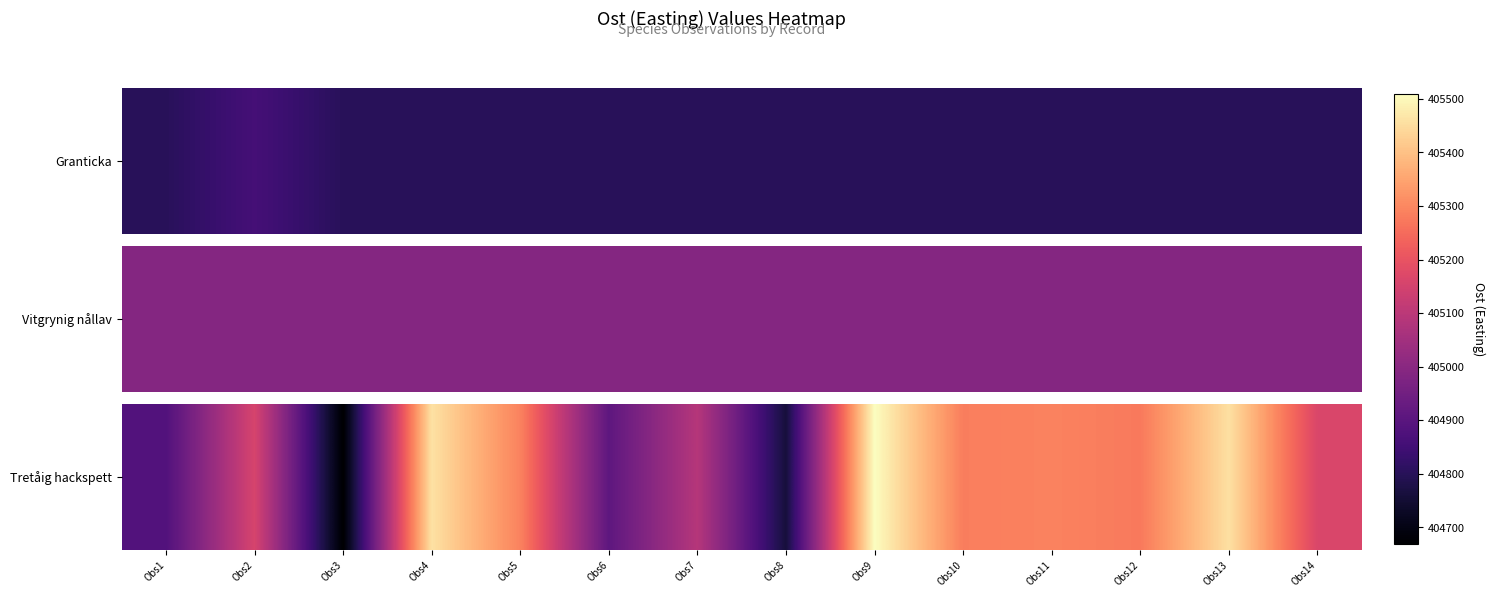

True or false: the data shows 637646.8 at Obs6.

False